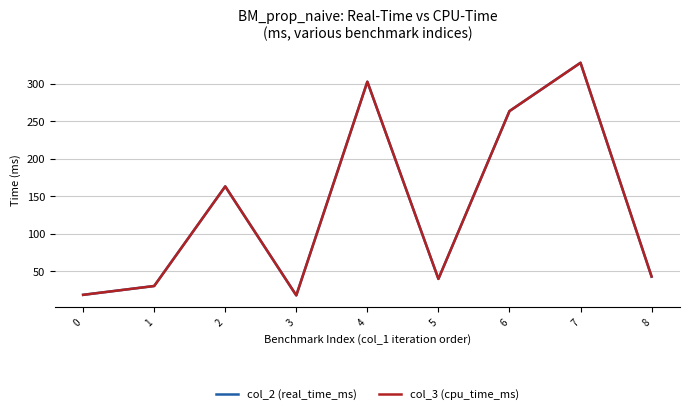

What is the minimum value for col_2 (real_time_ms)?

17.7